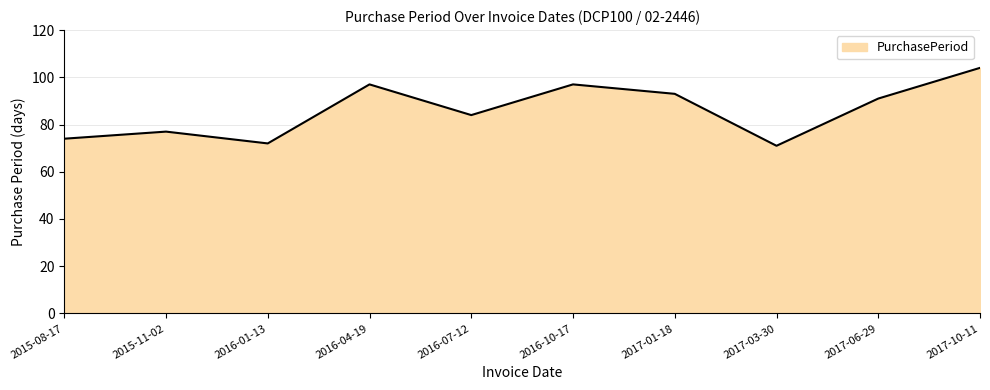

What position from the left is 2017-06-29?

9